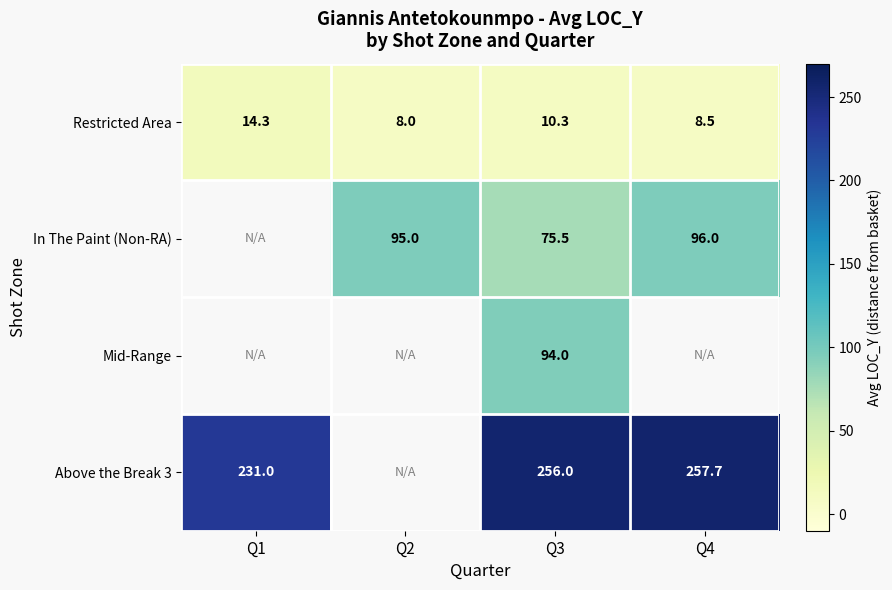

At which label is Restricted Area closest to 11?

Q3